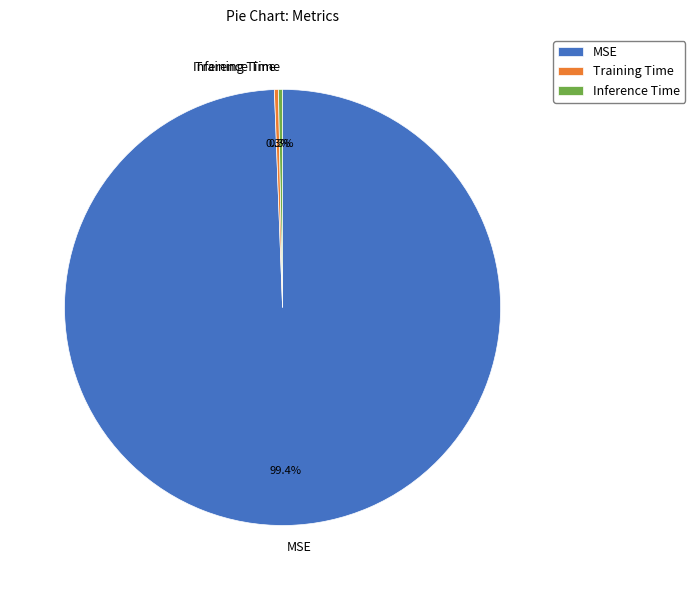

True or false: Inference Time accounts for 0% of the total.

True